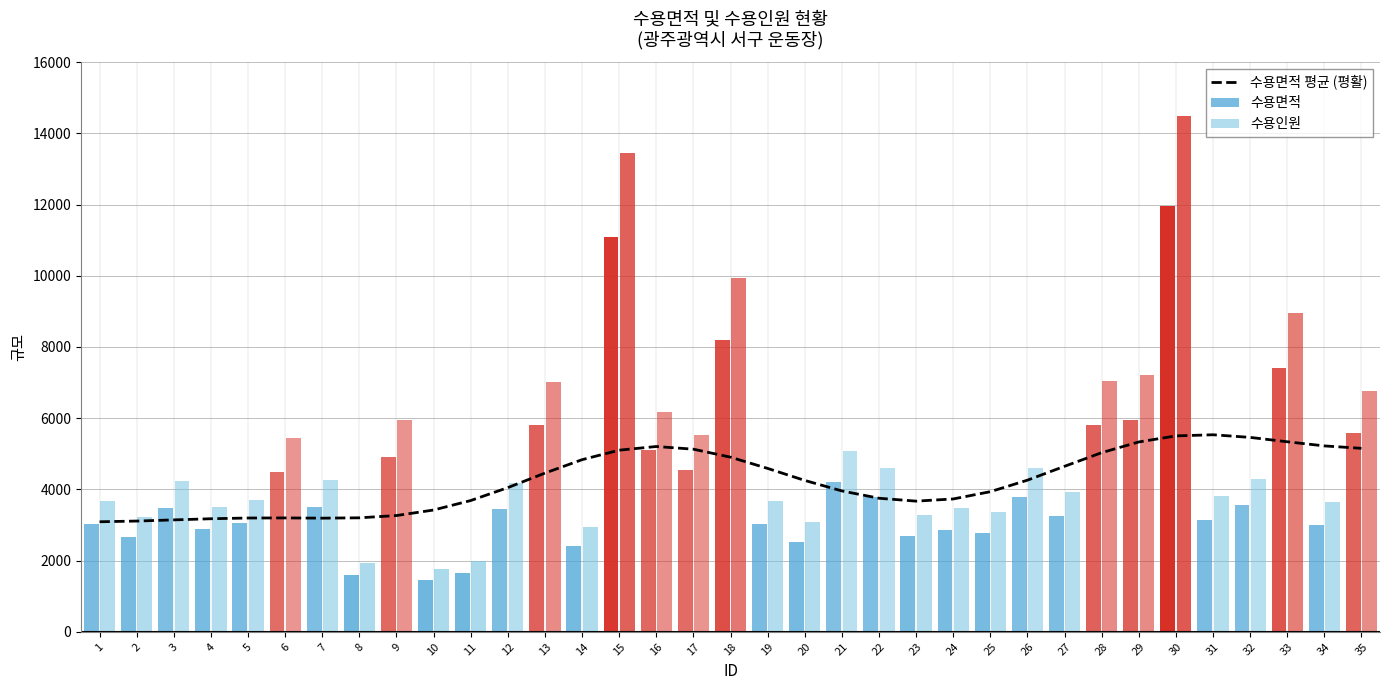

What is the difference between the values at 7 and 18?

1712.6